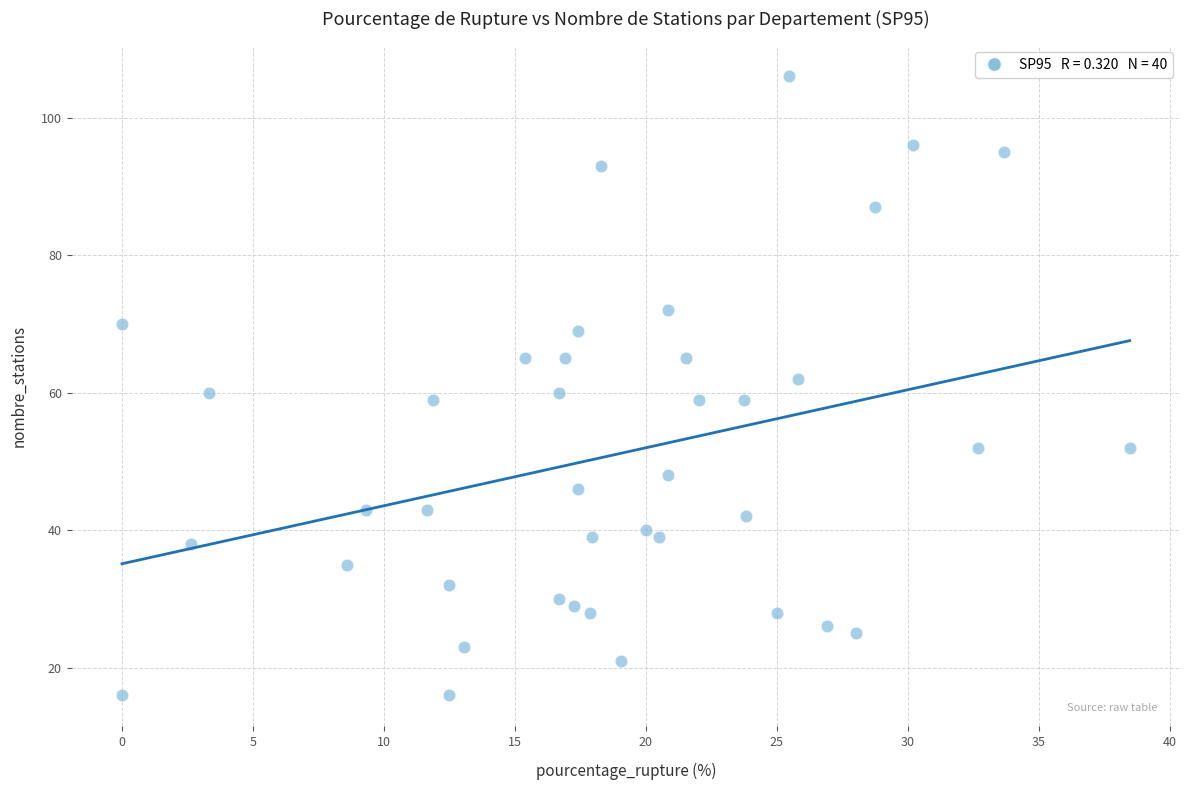

What is the range of Y values (max minus min)?

90